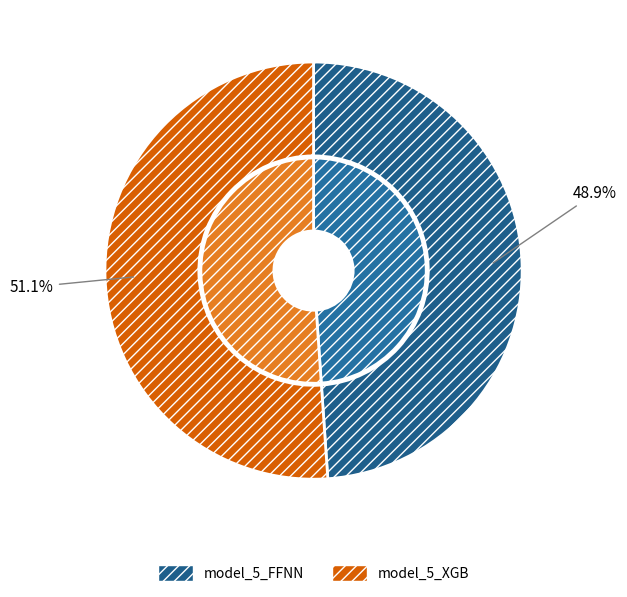

To the nearest percent, what portion does model_5_XGB represent?

51%